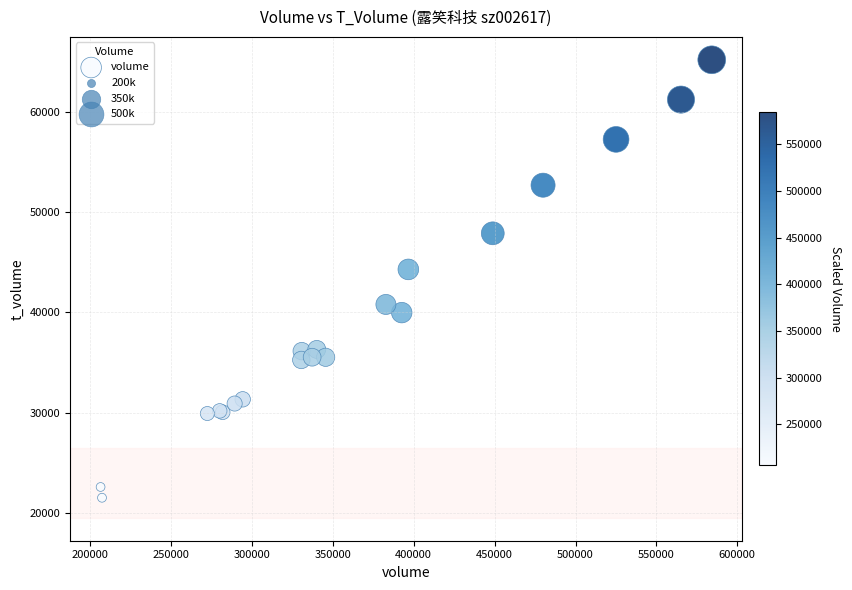

What Y value in the scatter plot is closest to 43347?

44280